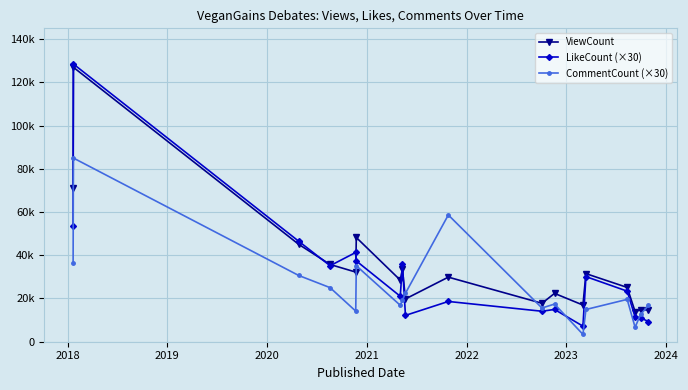

Reading left to right, list all the values displayed in this chart.

ViewCount: 70952	126982	45070	35743	32220	48227	28515	33618	19792	29882	17783	22364	16966	31502	25121	13943	14744	14727
LikeCount (×30): 53700	128490	46500	35160	41310	37380	21030	35820	12180	18630	14100	14940	7200	30120	23400	11520	11040	9330
CommentCount (×30): 36420	84990	30660	25020	14160	35160	16860	19230	22410	58650	15600	17430	3390	14910	19590	6690	12600	16800